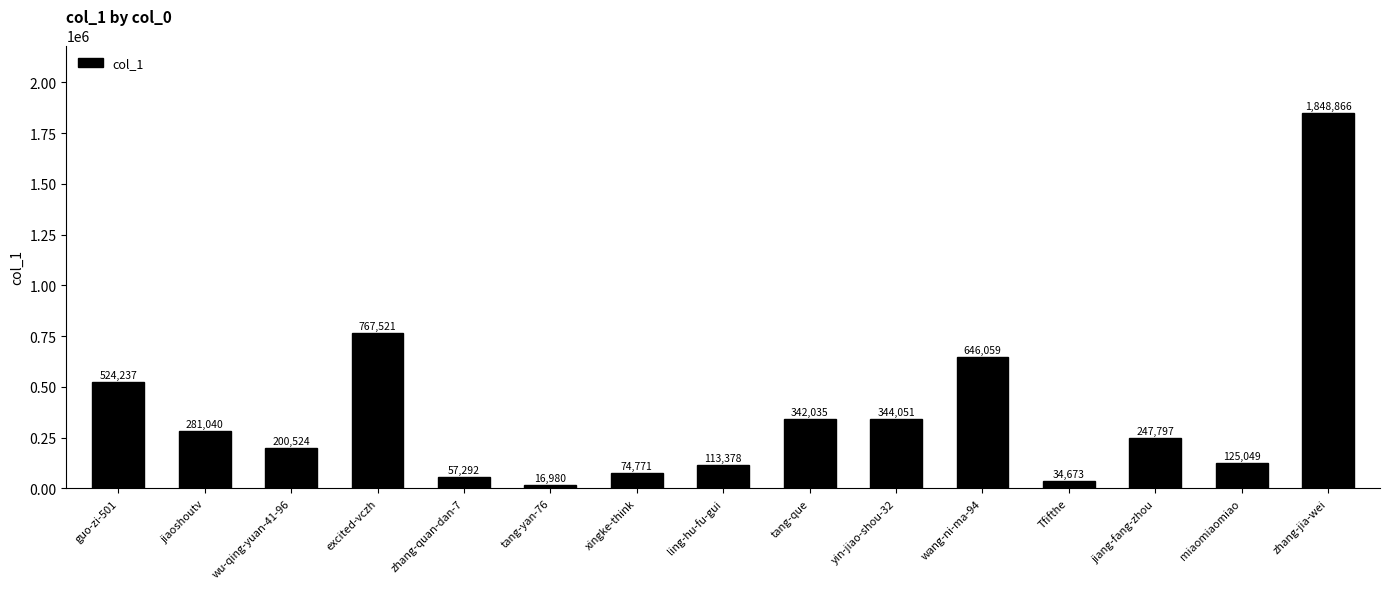

What position from the right is jiaoshoutv?

14